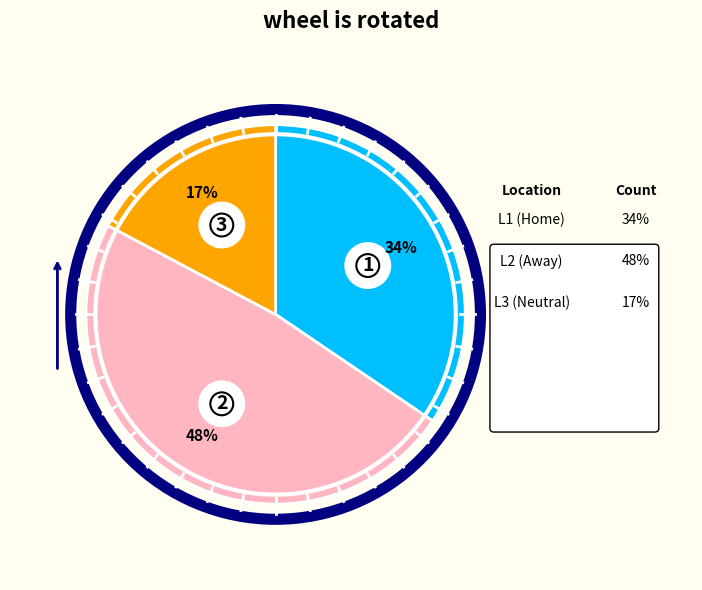

What is the smallest slice in the pie chart?

Neutral